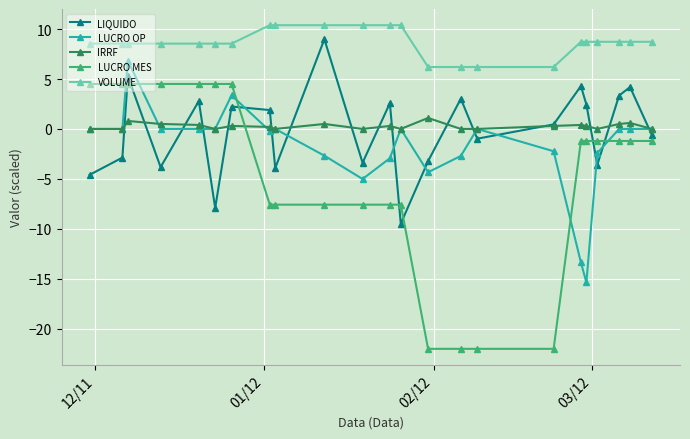

Which series has the largest range (max minus min)?

LUCRO MES